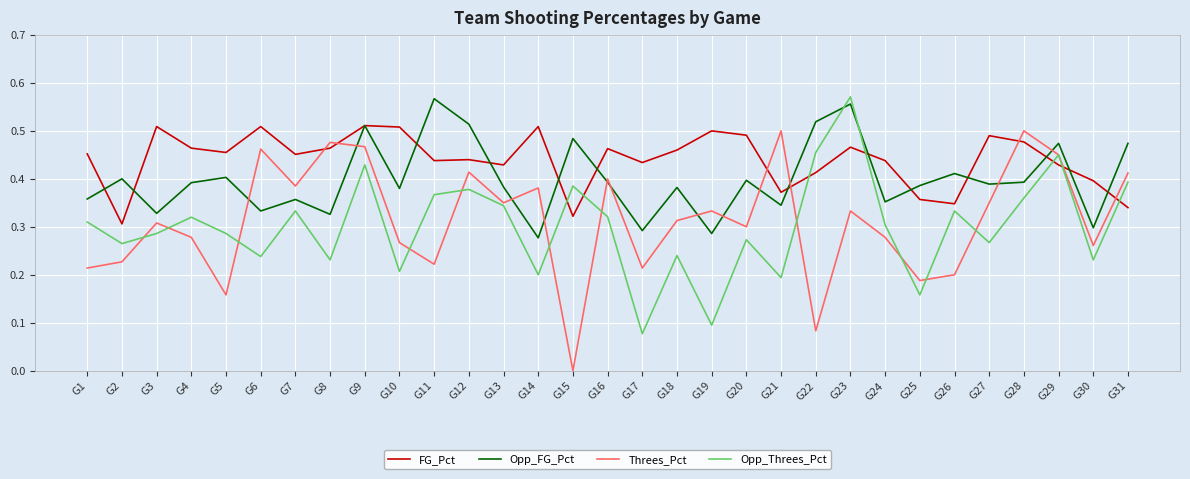

True or false: Opp_FG_Pct has a value of 0.2 at G22.

False